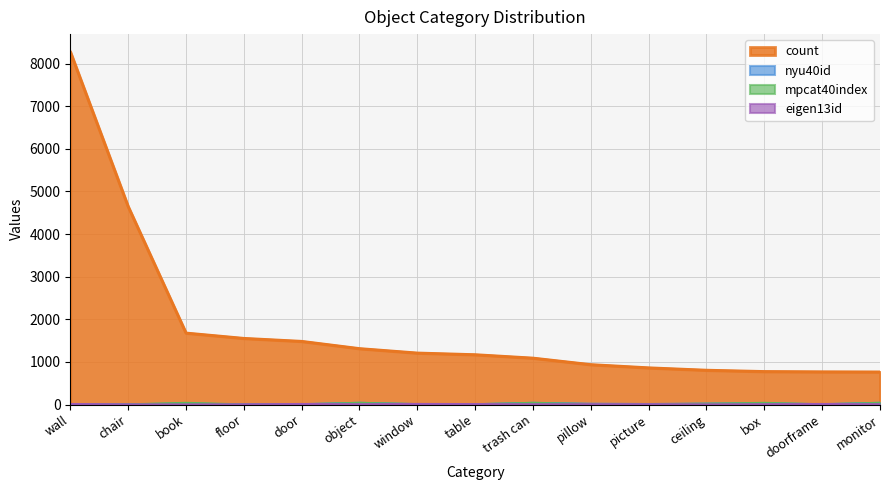

How many lines are shown in the chart?

4